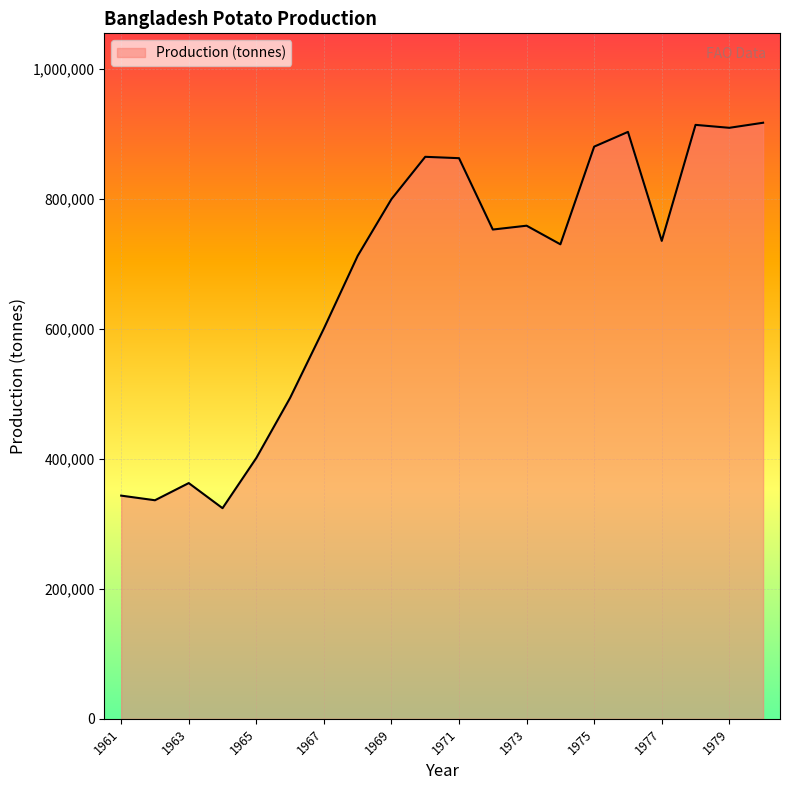

What is the smallest value displayed?

324104